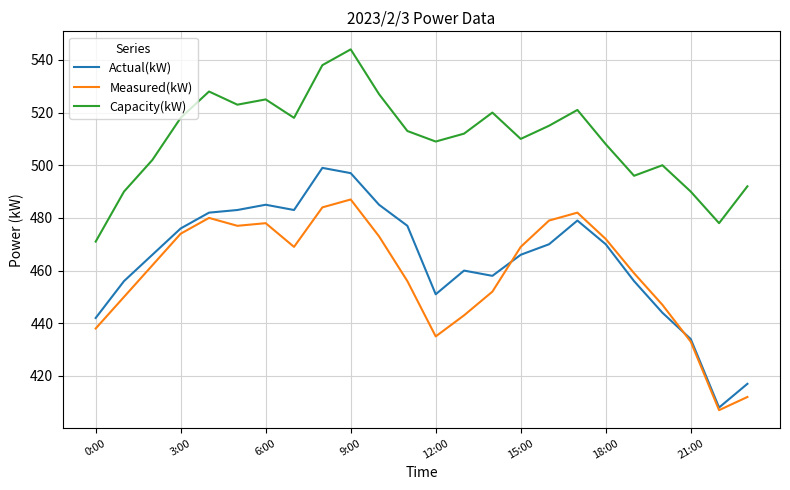

Count the number of data series in this chart.

3